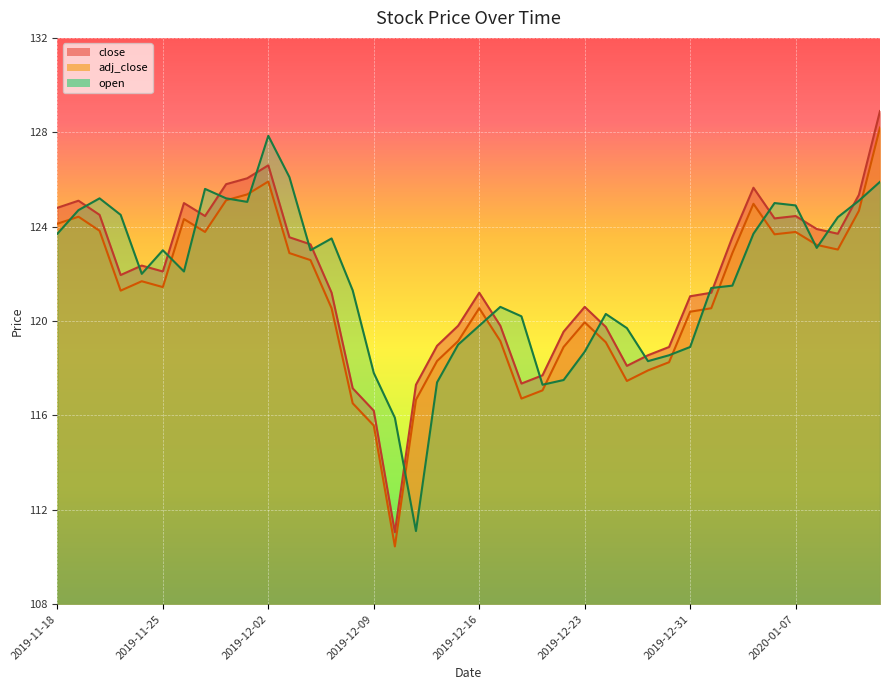

Which series ends up on top after the final intersection of adj_close and open?

adj_close